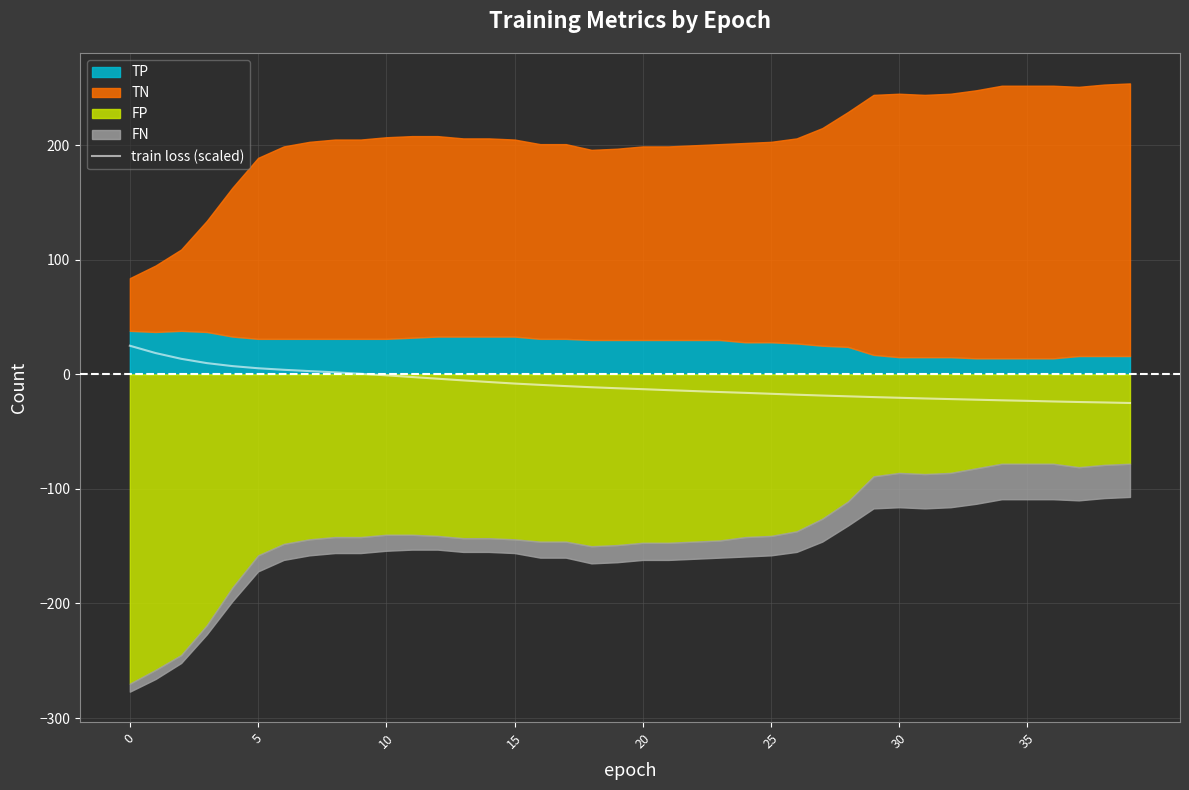

Reading left to right, extract all data points from this chart.

25.0	18.6	13.6	9.8	7.2	5.3	4.0	2.9	1.8	0.5	-0.8	-2.3	-3.8	-5.3	-6.7	-8.0	-9.2	-10.2	-11.2	-12.1	-12.9	-13.8	-14.6	-15.4	-16.1	-16.9	-17.8	-18.5	-19.2	-19.8	-20.4	-21.0	-21.6	-22.1	-22.7	-23.1	-23.7	-24.1	-24.5	-25.0